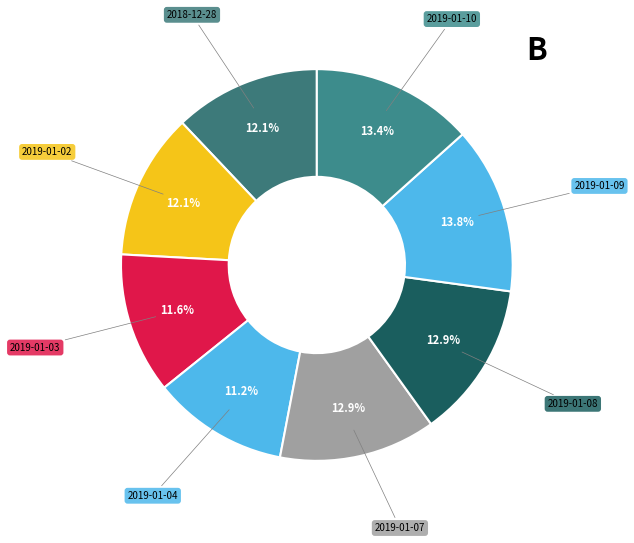

How many segments does this pie chart have?

8